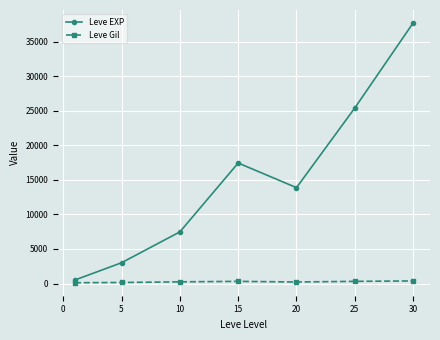

List the series in order of their peak value, highest first.

Leve EXP, Leve Gil